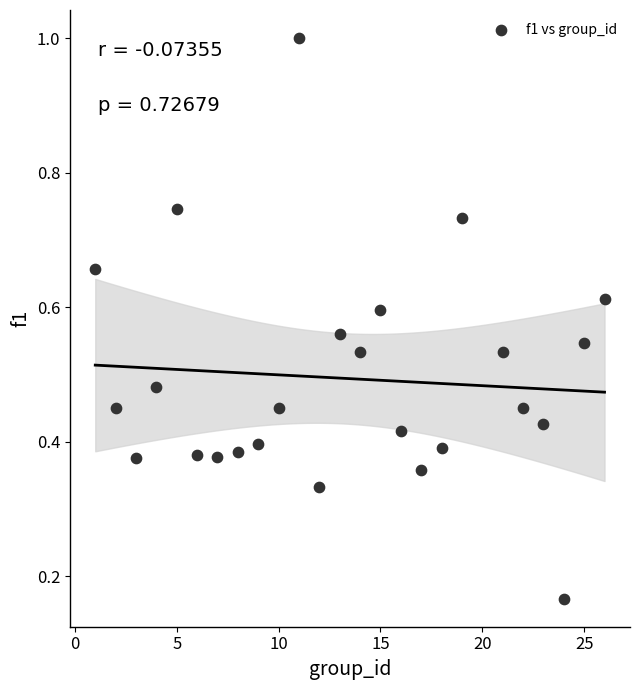

What is the range of Y values (max minus min)?

0.8